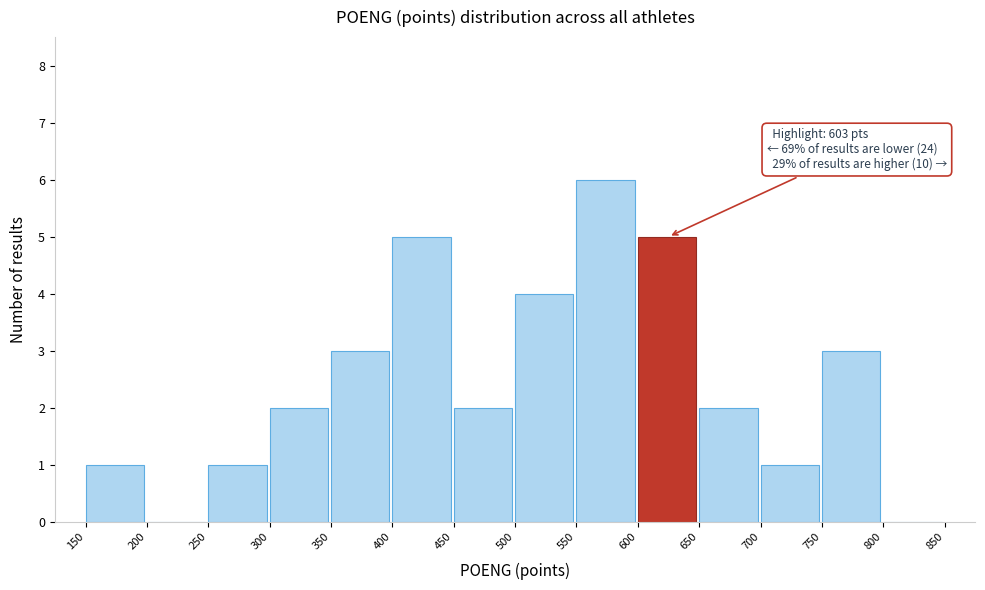

Over which range of the x-axis is the bar tallest?

550 to 600